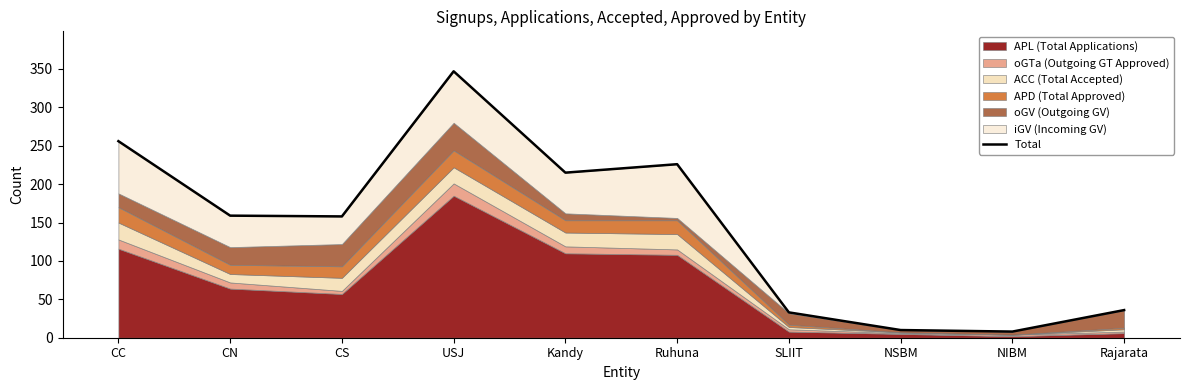

At which label is the value closest to 177?

CN